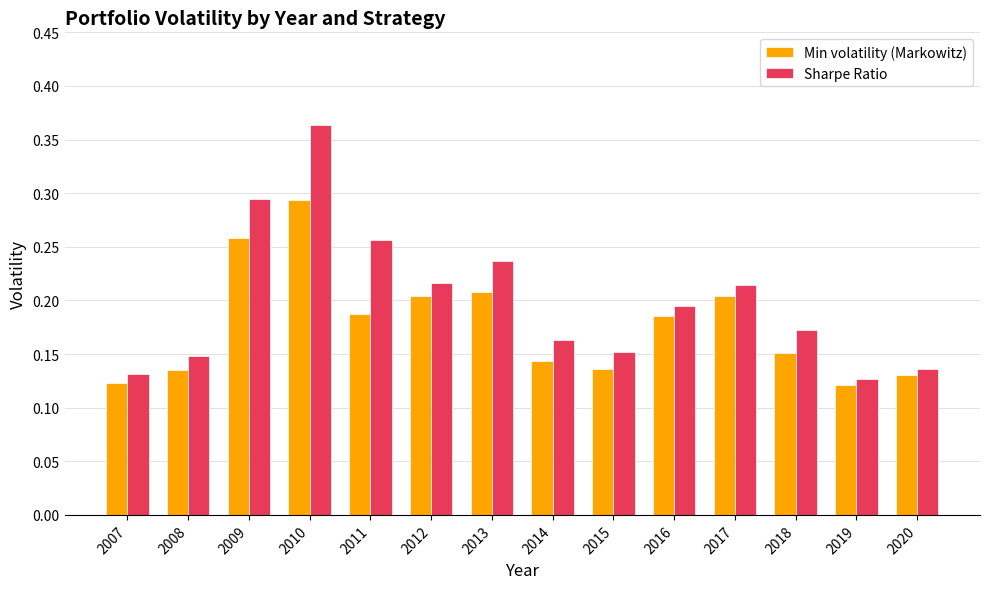

What is the sum of all Sharpe Ratio values?

2.8